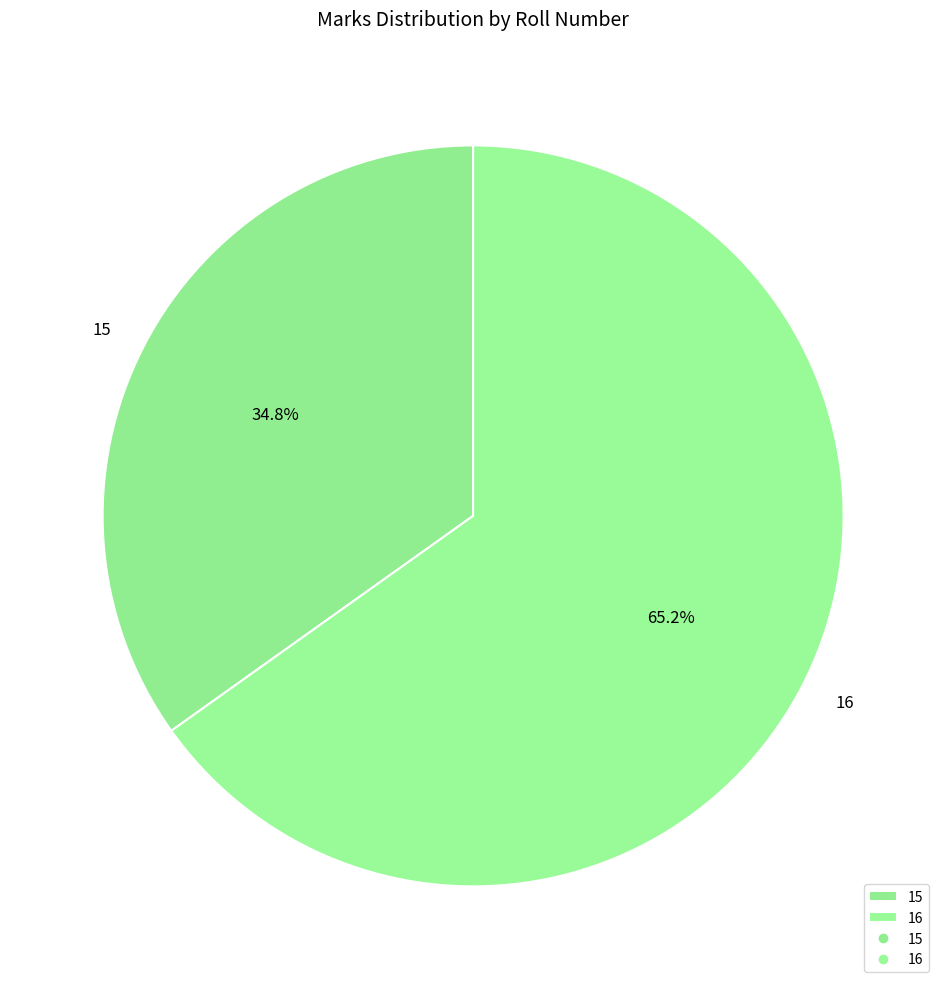

What percentage is the 15 slice, to the nearest percent?

35%